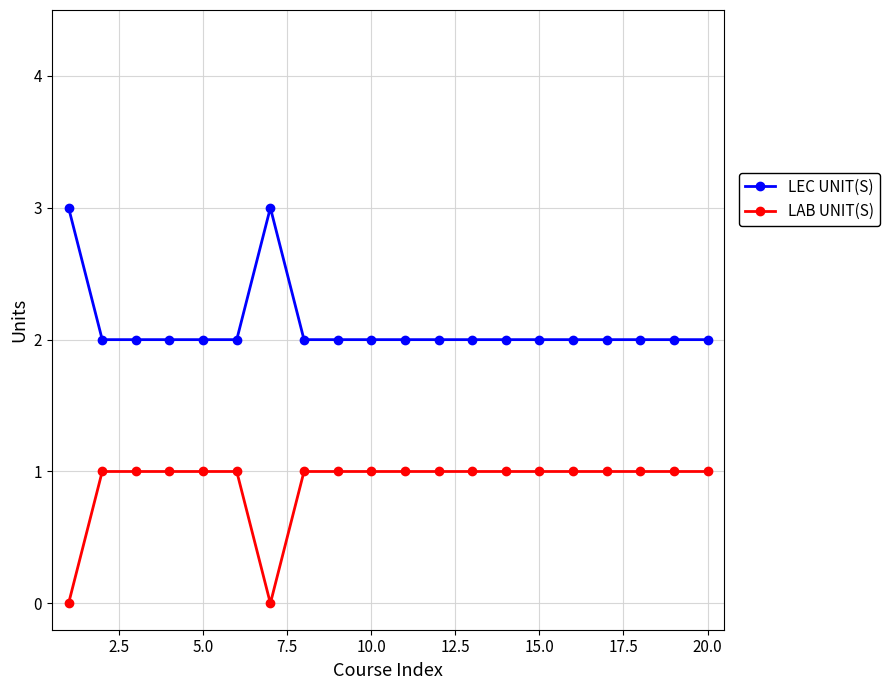

What is the sum of all LAB UNIT(S) values?

18